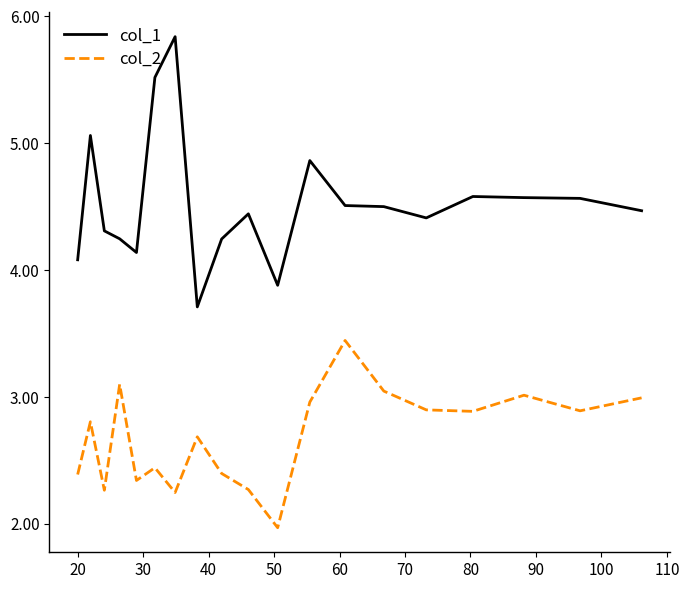

What is the difference between the maximum and minimum values in the col_2 series?

1.5